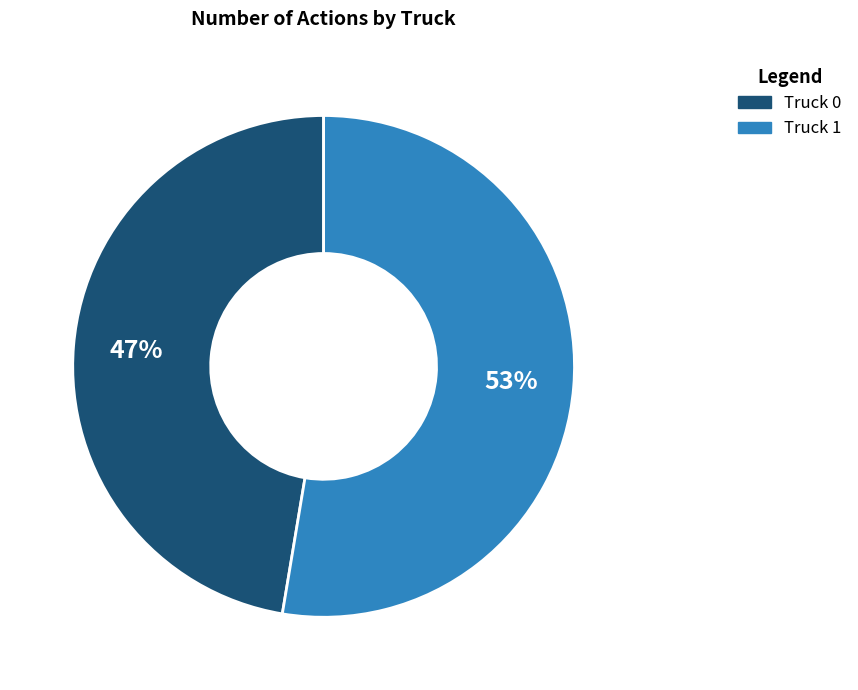

Do Truck 1 and Truck 0 together represent more than half of the pie?

Yes